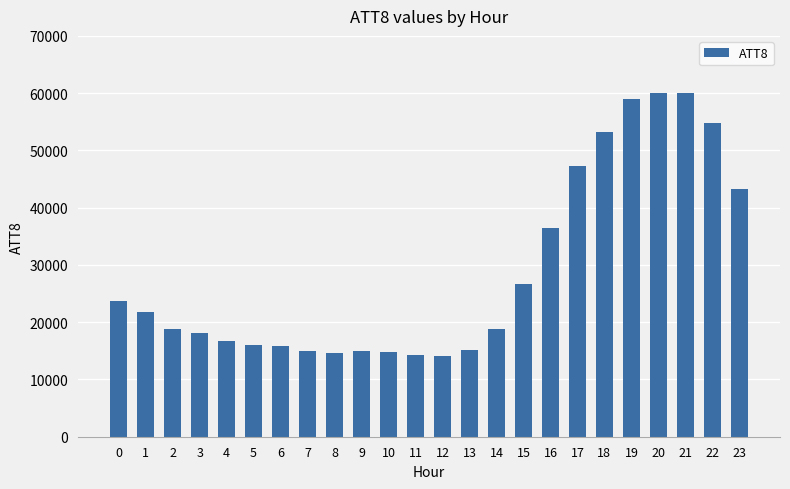

What is the value of the 19th bar from the left?

53200